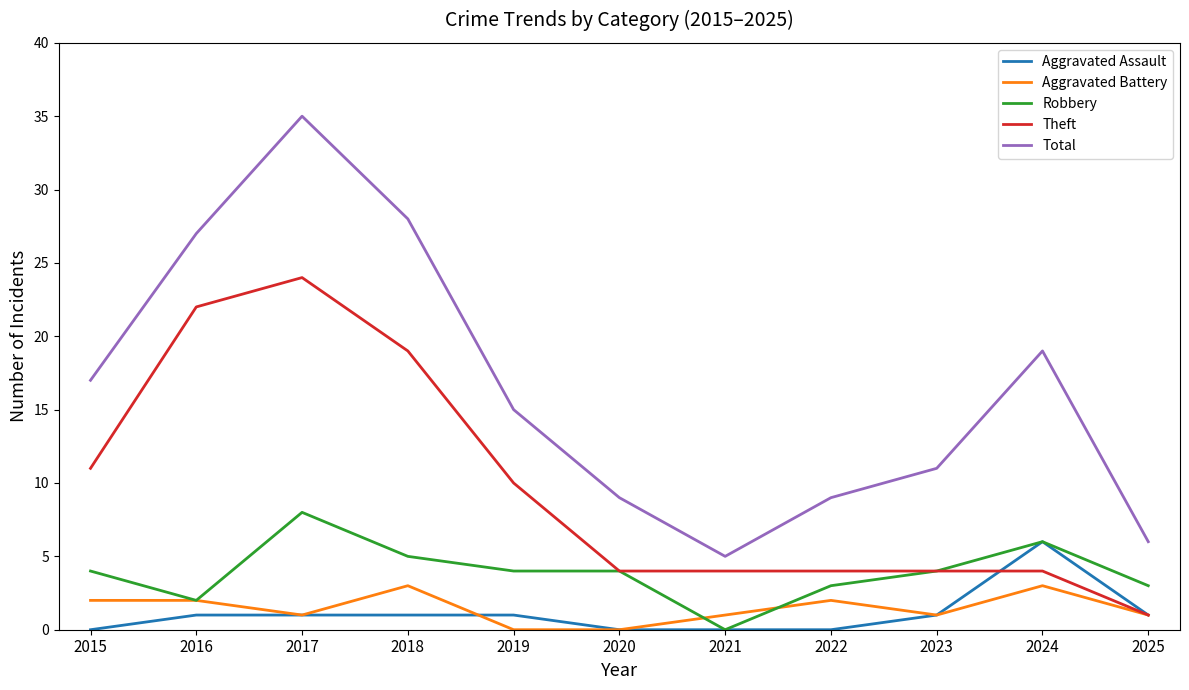

List the series in order of their peak value, highest first.

Total, Theft, Robbery, Aggravated Assault, Aggravated Battery